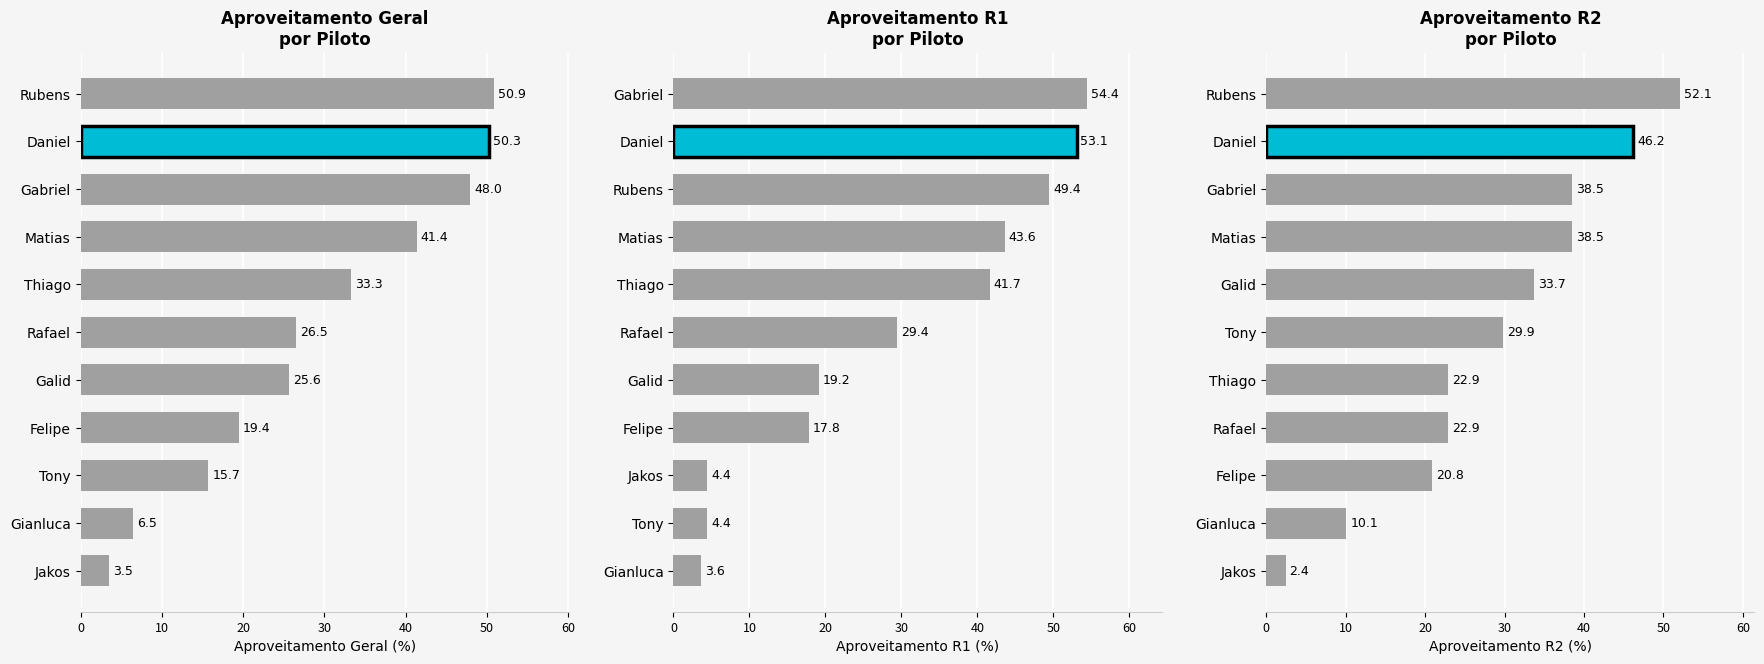

At which label does Aproveitamento R2 first exceed 29?

Tony